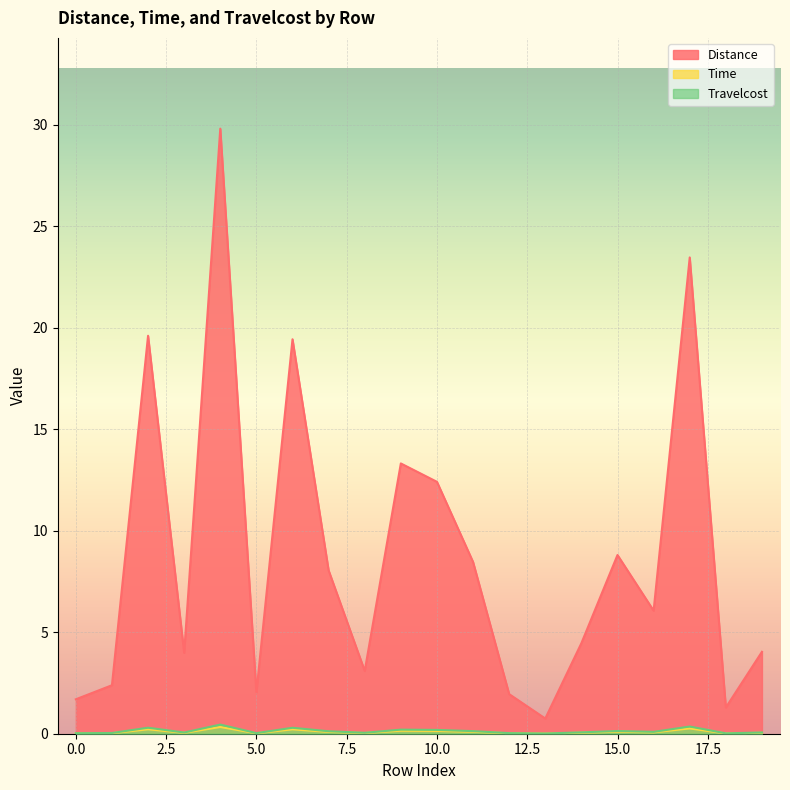

What is the difference between the second highest and minimum values in the Travelcost series?

0.3